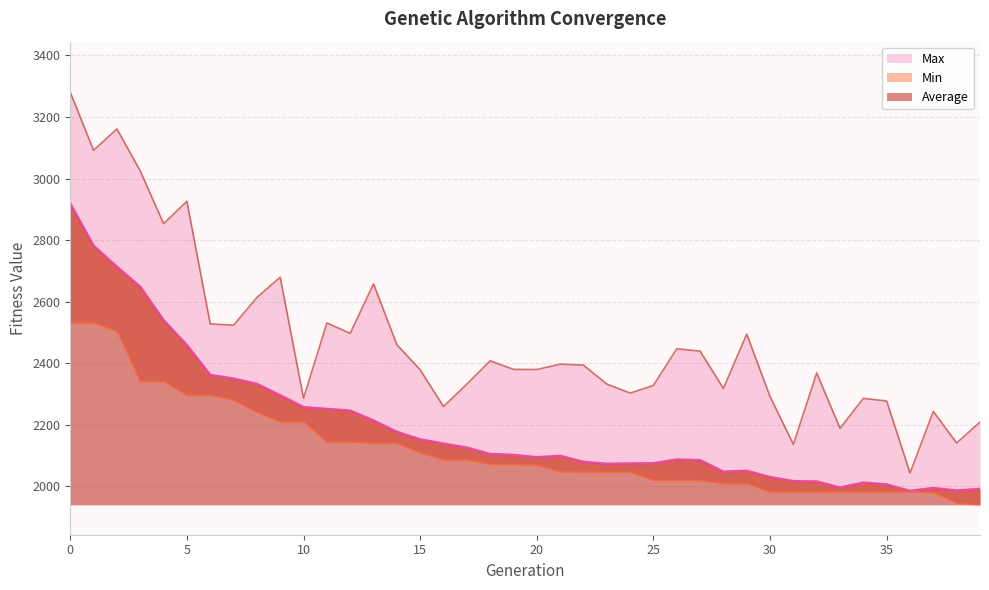

What is the value of the Max point at the 21st from the left?

2379.4